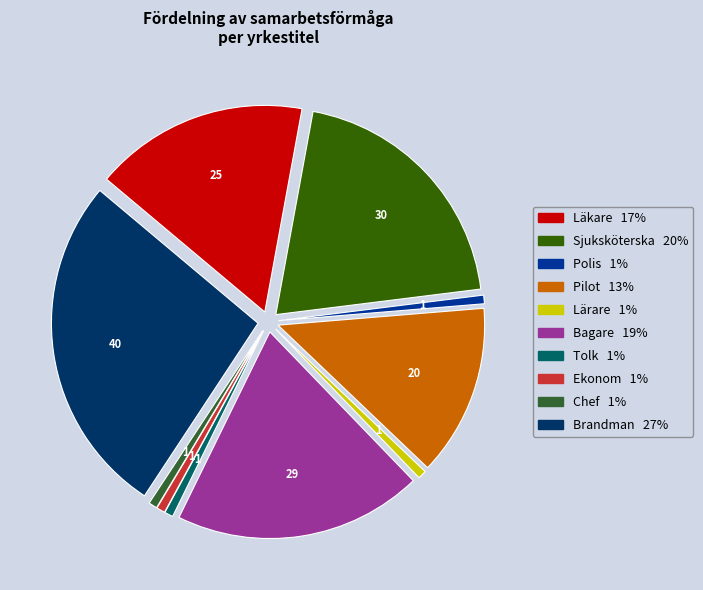

Is the sum of Chef and Sjuksköterska greater than half?

No